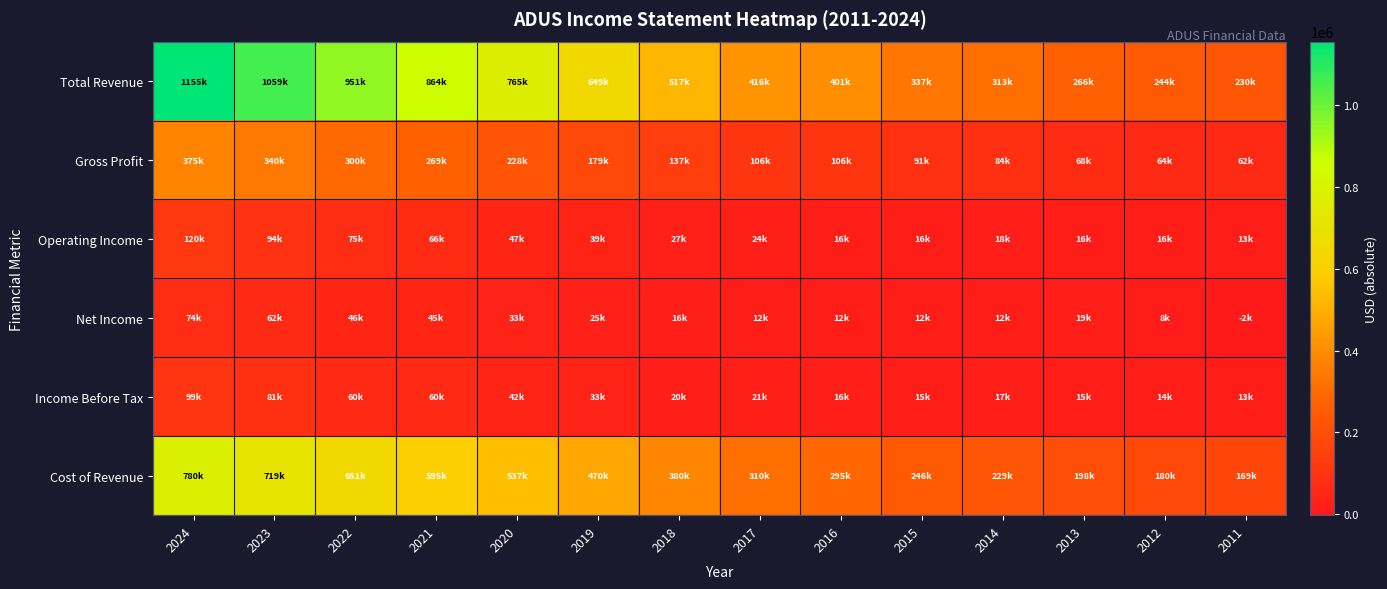

Which series changed the most between 2014 and 2011?

Total Revenue